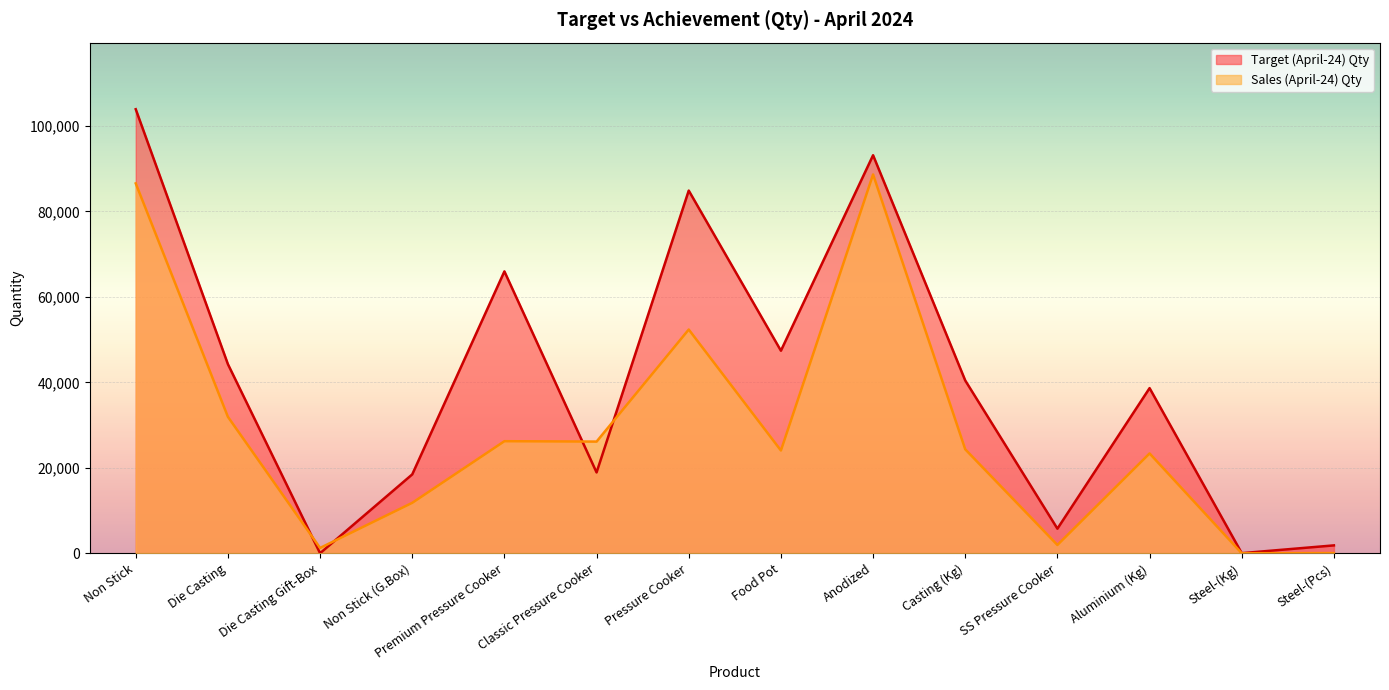

Reading left to right, what are all the values shown in this chart?

Target (April-24) Qty: 103933.0	44261.0	0.0	18458.0	65974.0	18914.0	84888.0	47407.0	93163.0	40433.0	5750.0	38651.0	21.0	1841.0
Sales (April-24) Qty: 86572.0	31936.0	1243.0	11800.0	26227.0	26139.0	52366.0	24050.0	88668.0	24325.0	1932.0	23361.7	0.0	37.0